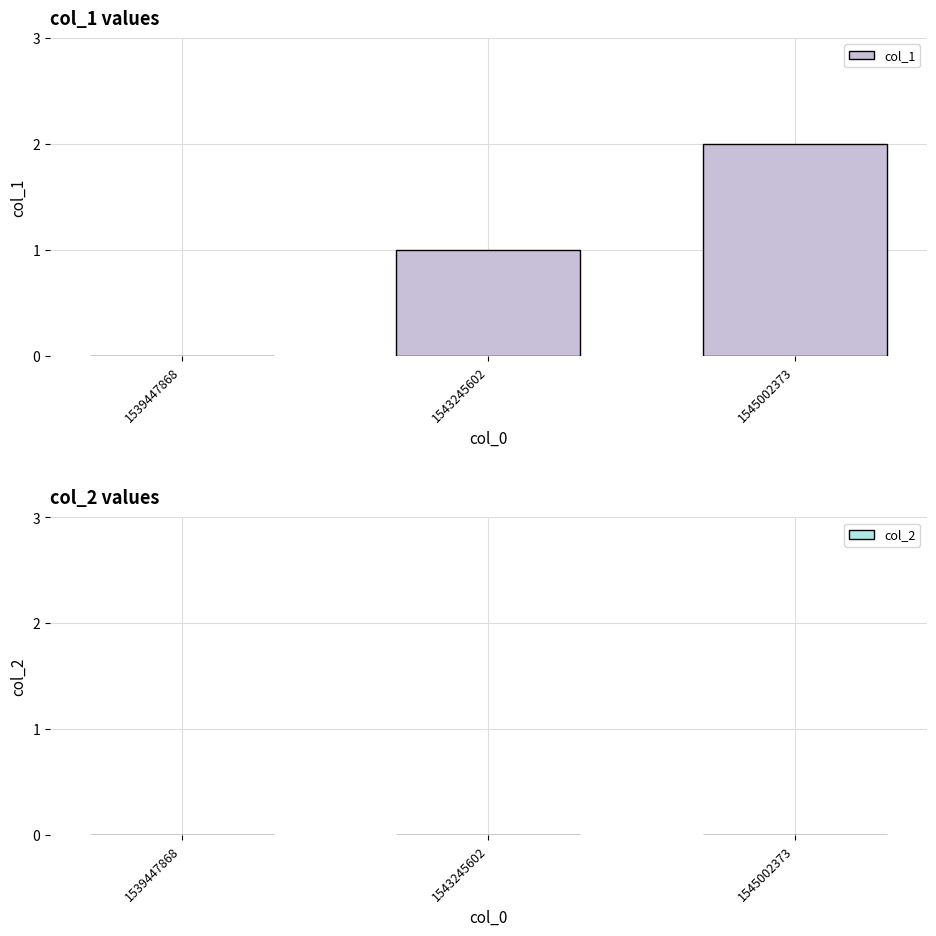

Between 1543245602 and 1545002373, which is larger?

1545002373